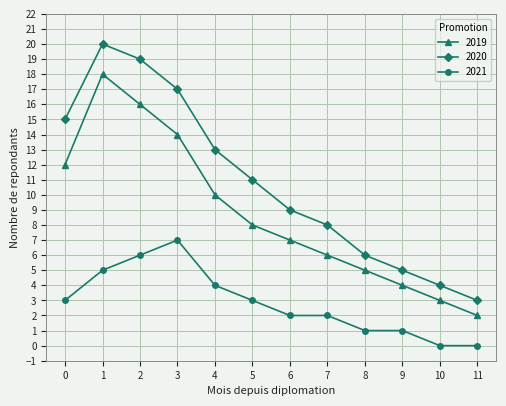

In 2020, how many points are higher than both neighbors (excluding endpoints)?

1